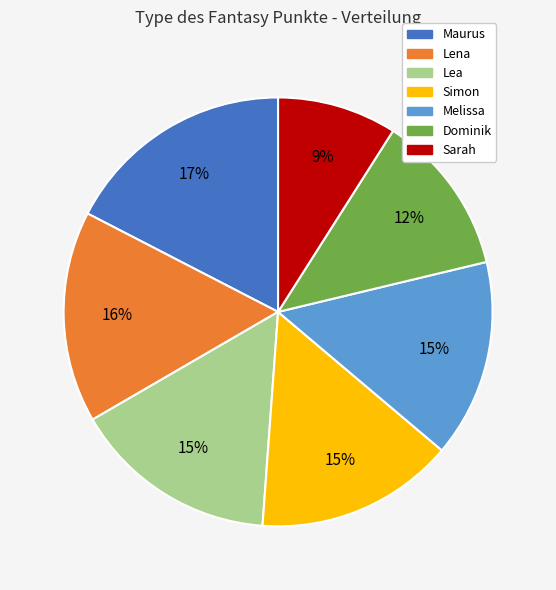

To the nearest percent, what is the difference between the Dominik and Lena slice percentages?

4%